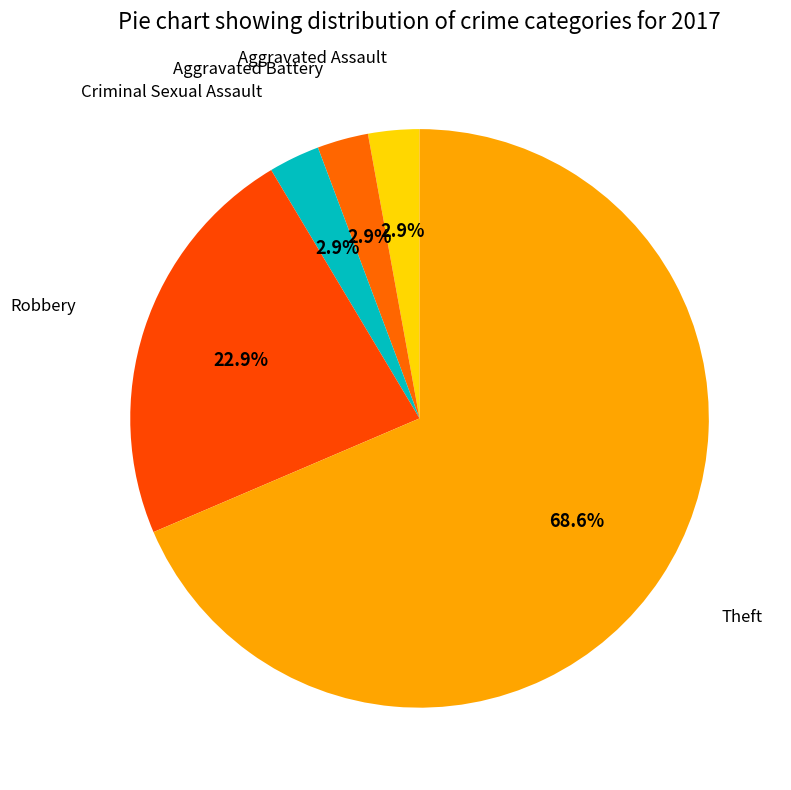

To the nearest percent, what is the difference between the largest and smallest slice percentages?

66%